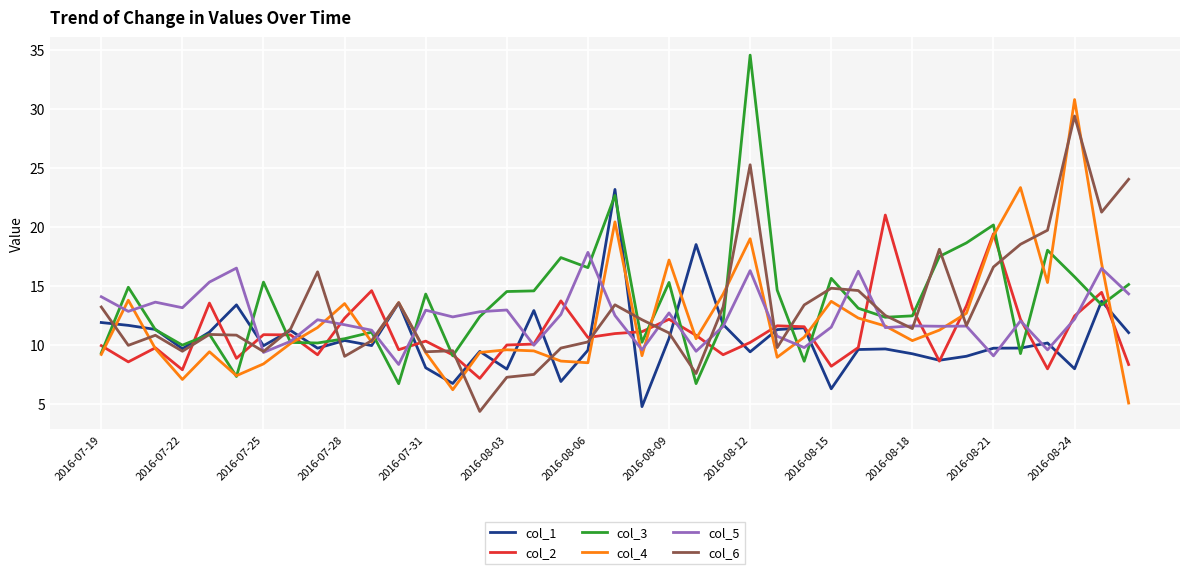

Rank the series by their maximum value, from highest to lowest.

col_3, col_4, col_6, col_1, col_2, col_5